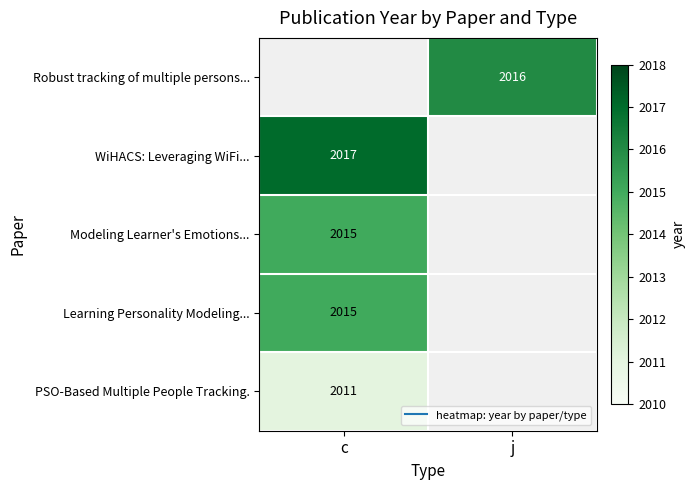

Is the value of Learning Personality Modeling... at j greater than the value of PSO-Based Multiple People Tracking. at j?

No